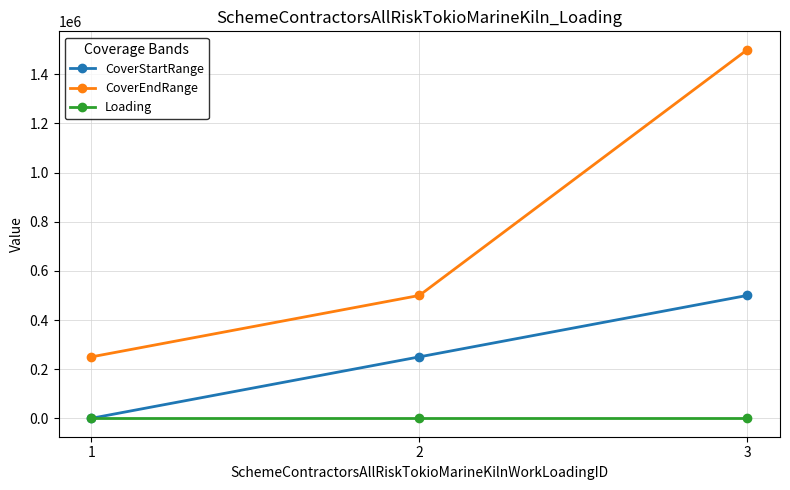

Count the CoverStartRange values in the range 0 to 500000.

3